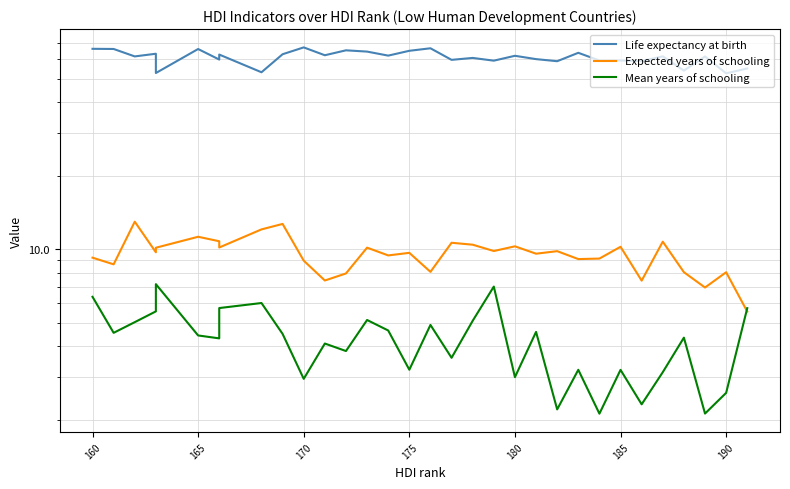

Which series has the largest range (max minus min)?

Life expectancy at birth